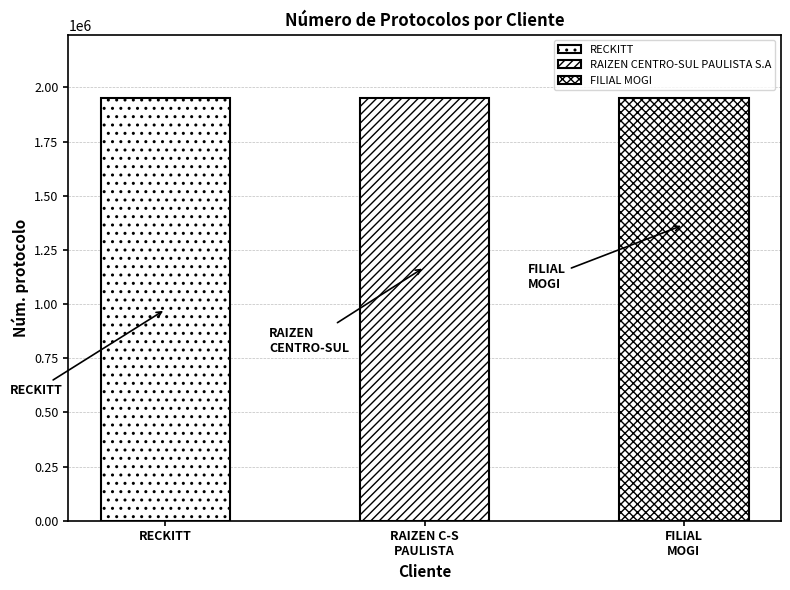

List the labels in order of value, smallest first.

RAIZEN CENTRO-SUL PAULISTA S.A, FILIAL MOGI, RECKITT